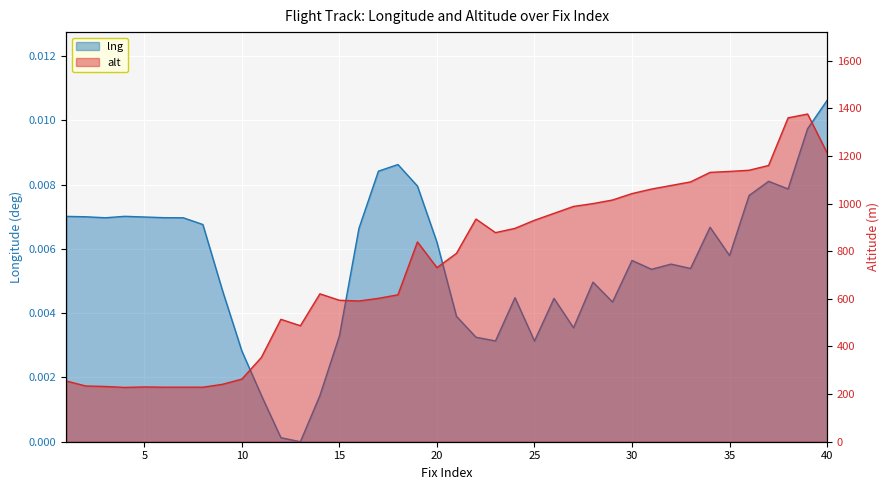

What are all the series names shown in the legend?

lng, alt